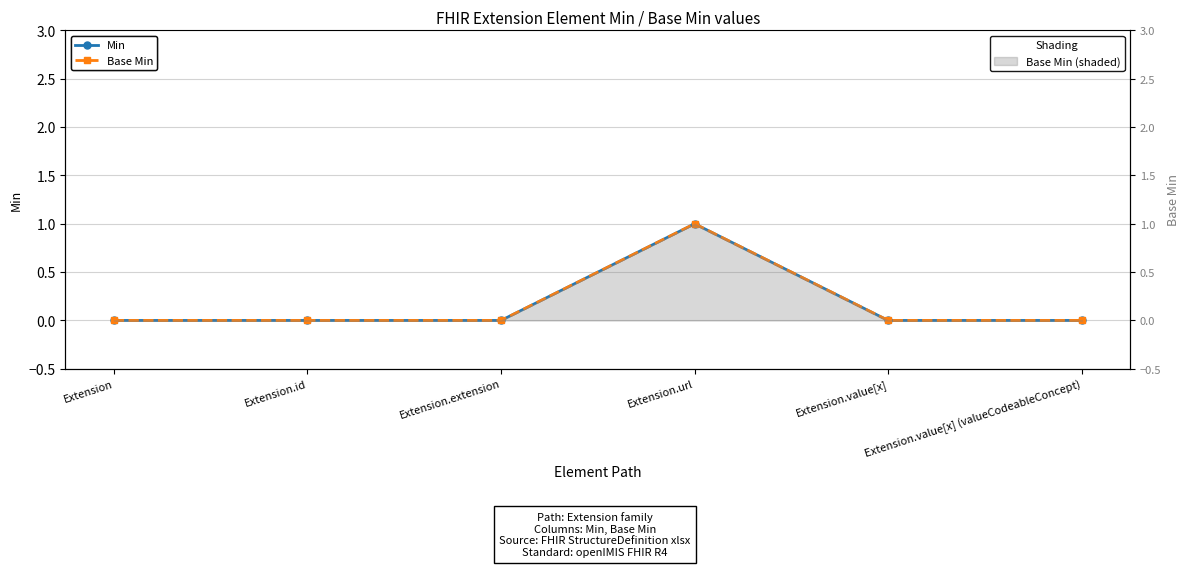

At how many categories does at least one series exceed 0?

1